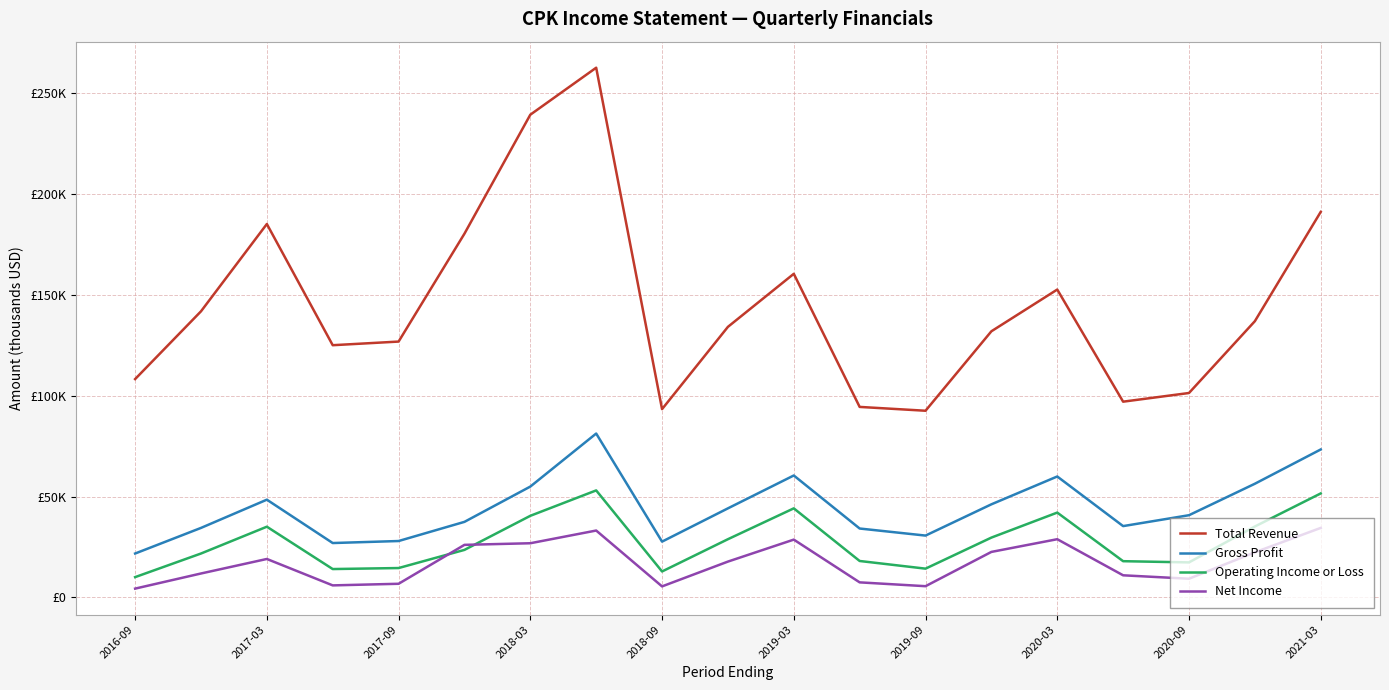

True or false: Gross Profit and Total Revenue intersect in this chart.

False